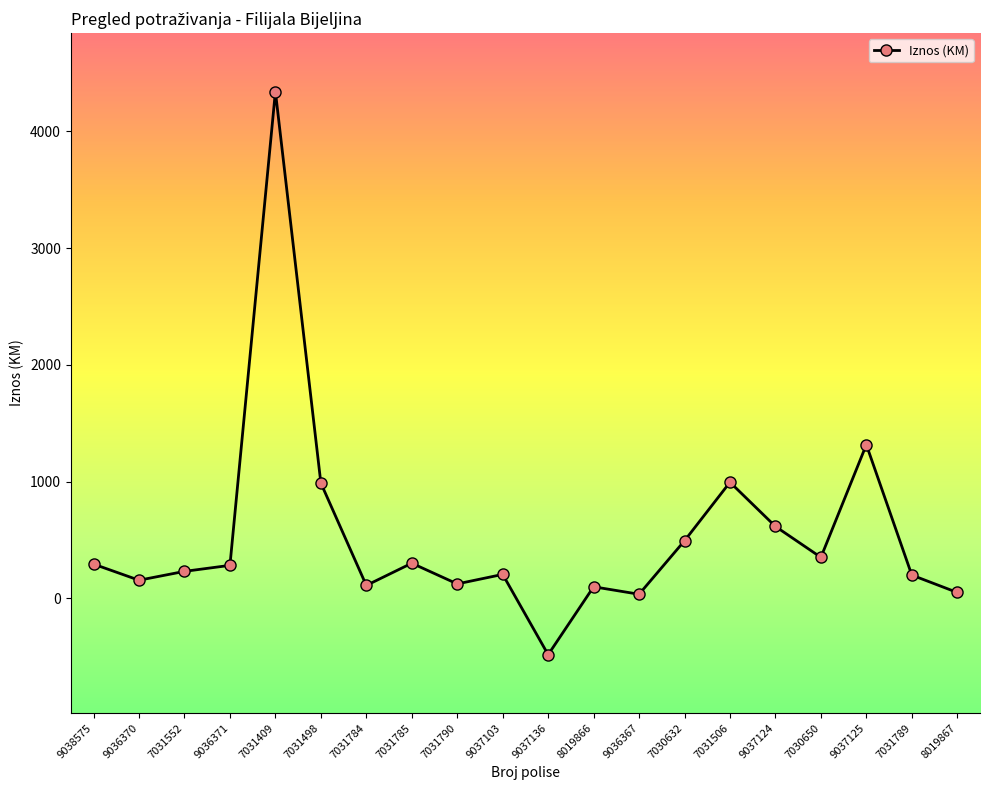

What is the change in value from 9036371 to 7031789?

-83.3